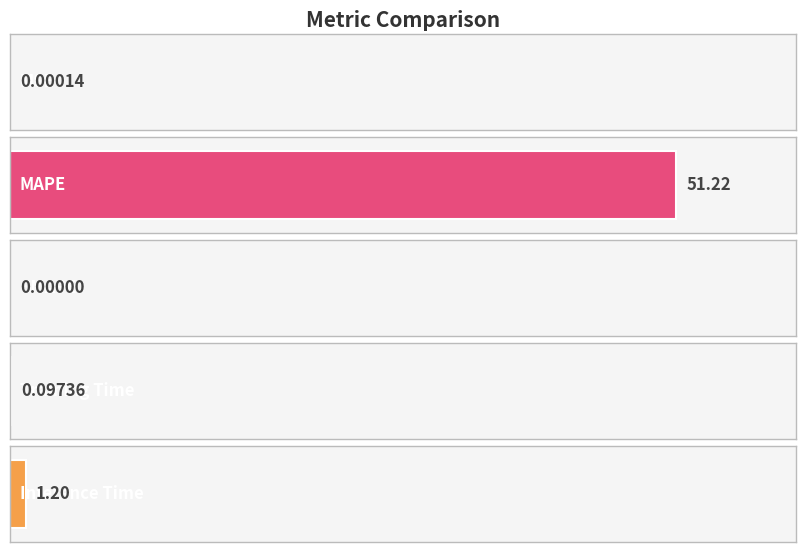

The chart shows a value of 0.0 at MSE. True or false?

False